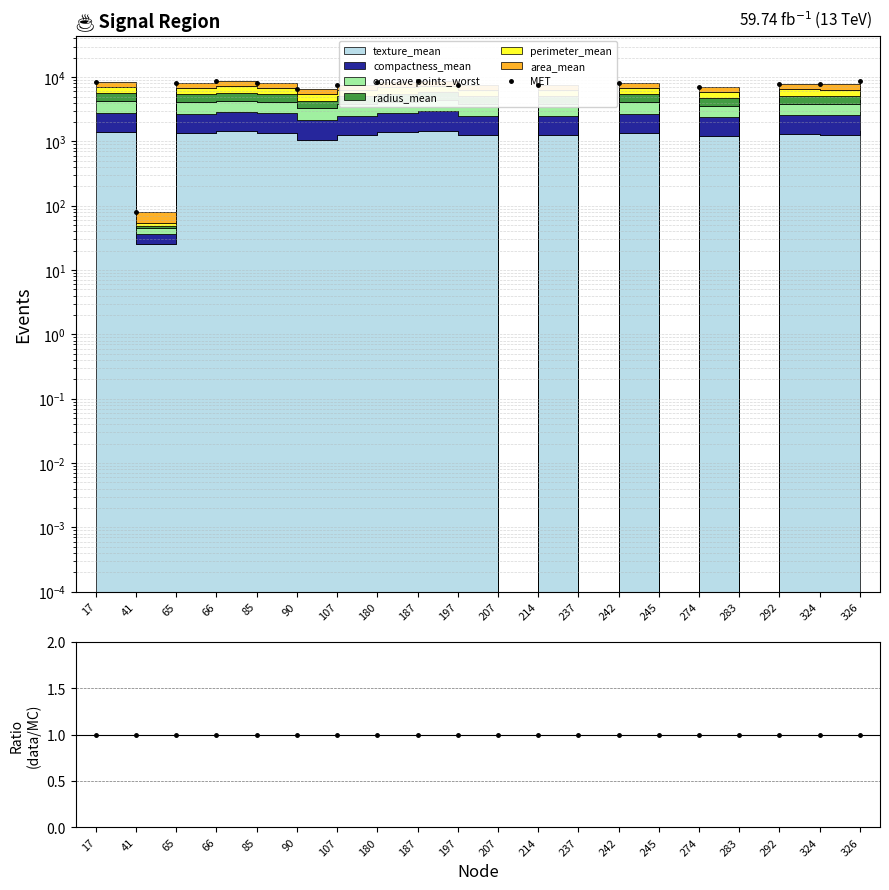

How many interior local peaks (higher than both neighbors) does the data have?

6